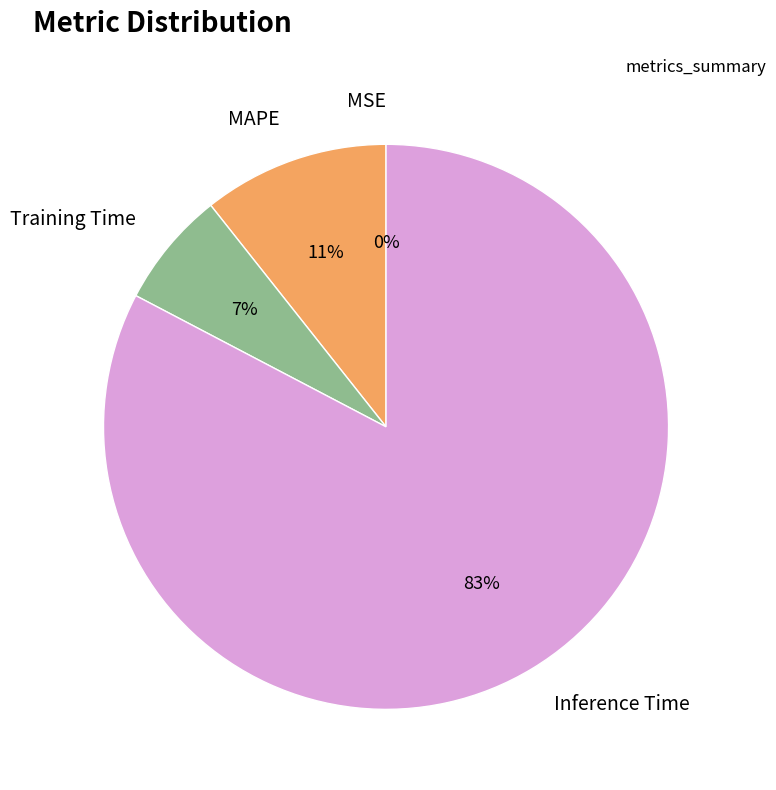

Is it true that MAPE is 2% of the pie?

False